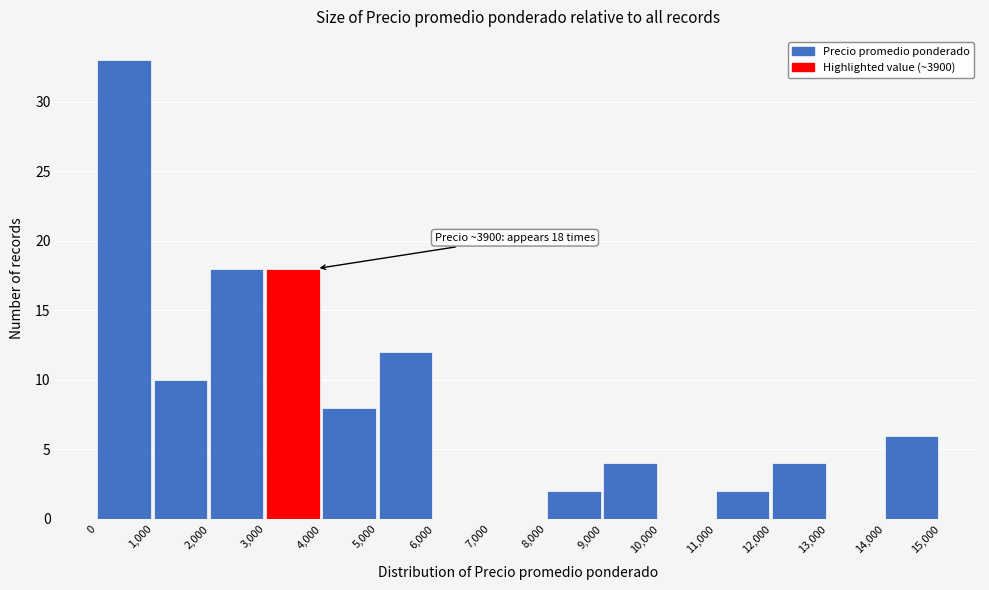

Which range on the x-axis has the tallest bar?

0 to 1,000